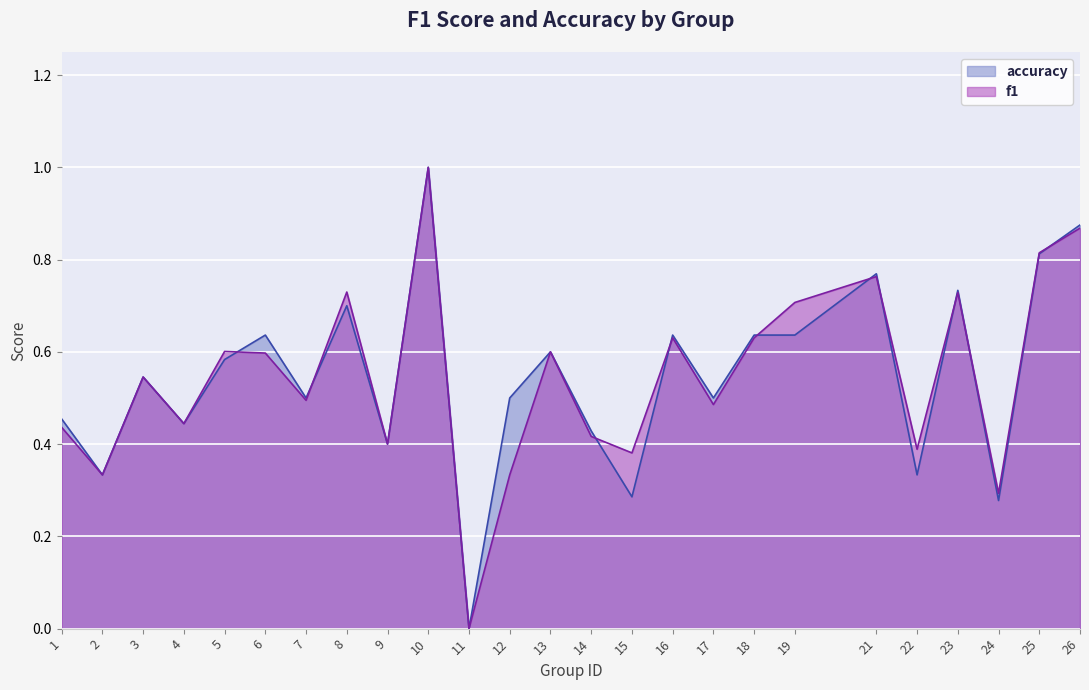

Which series ends up on top after the final intersection of accuracy and f1?

accuracy